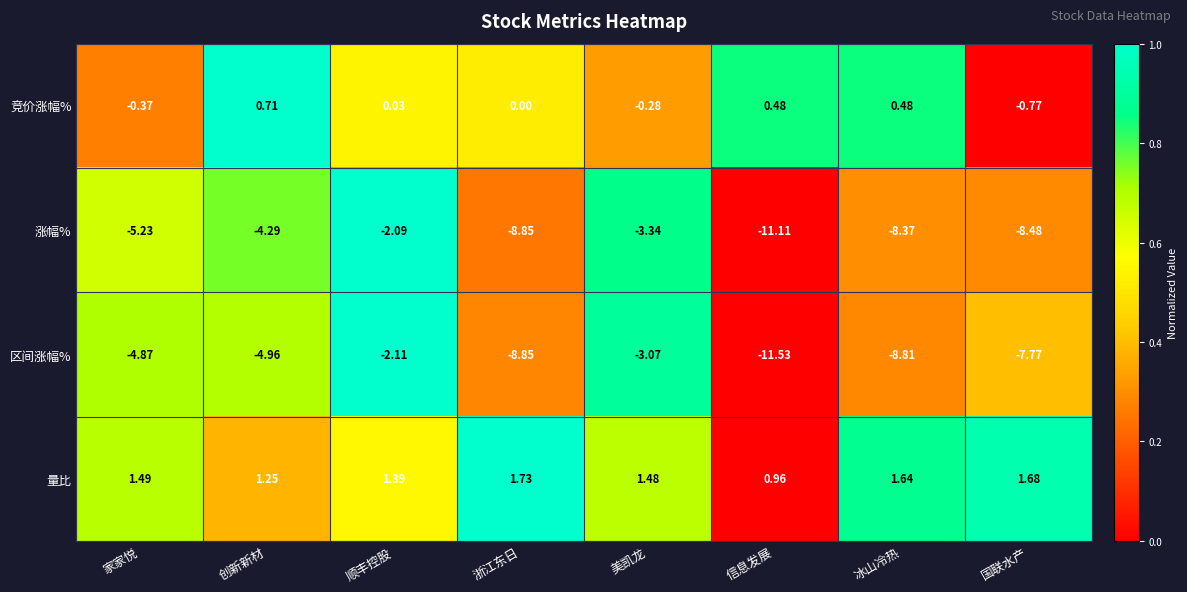

At which label does 竞价涨幅% first exceed 0?

创新新材